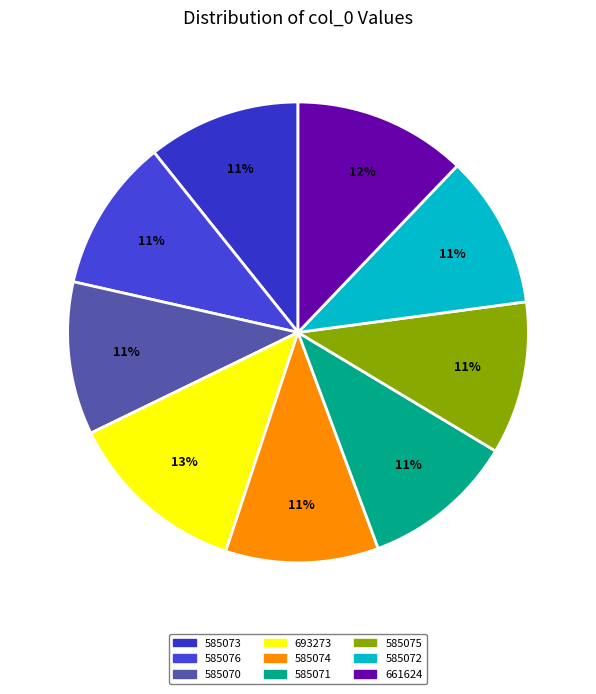

Count the number of slices in the pie.

9